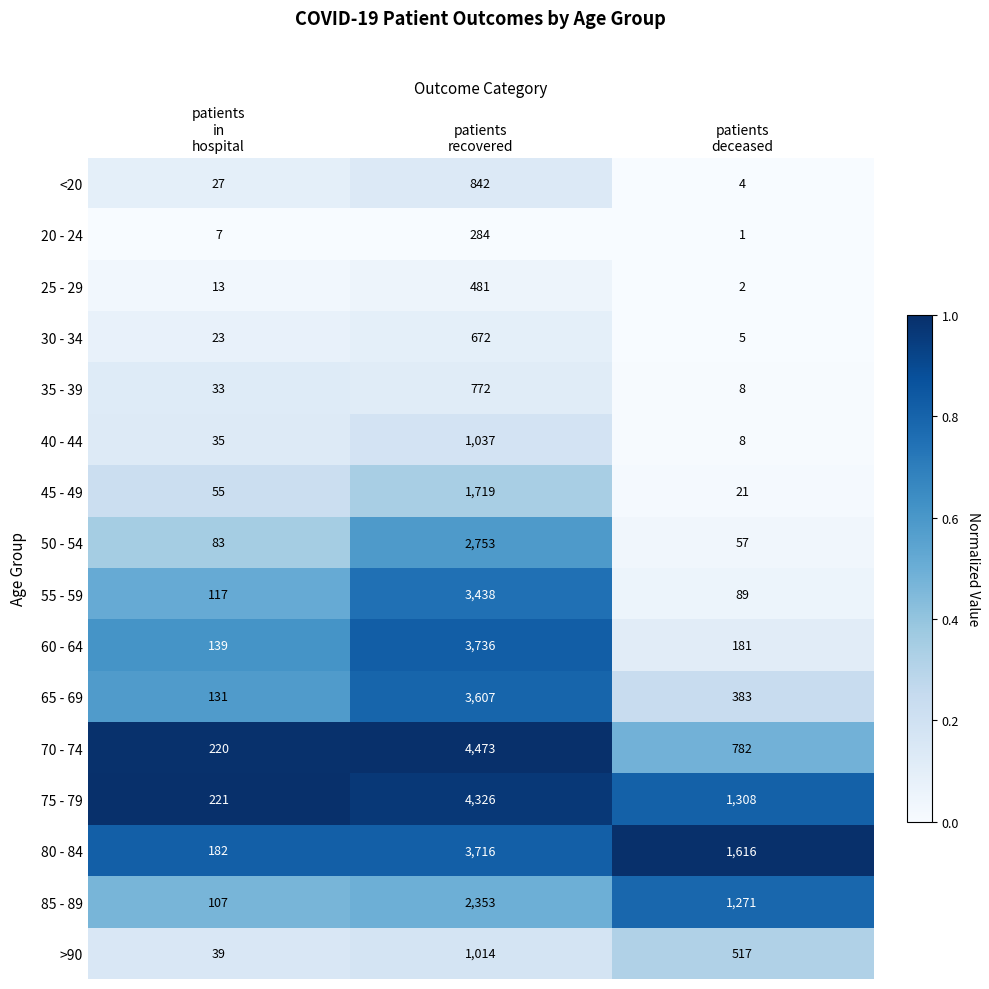

Which series has the largest total across all categories?

75 - 79